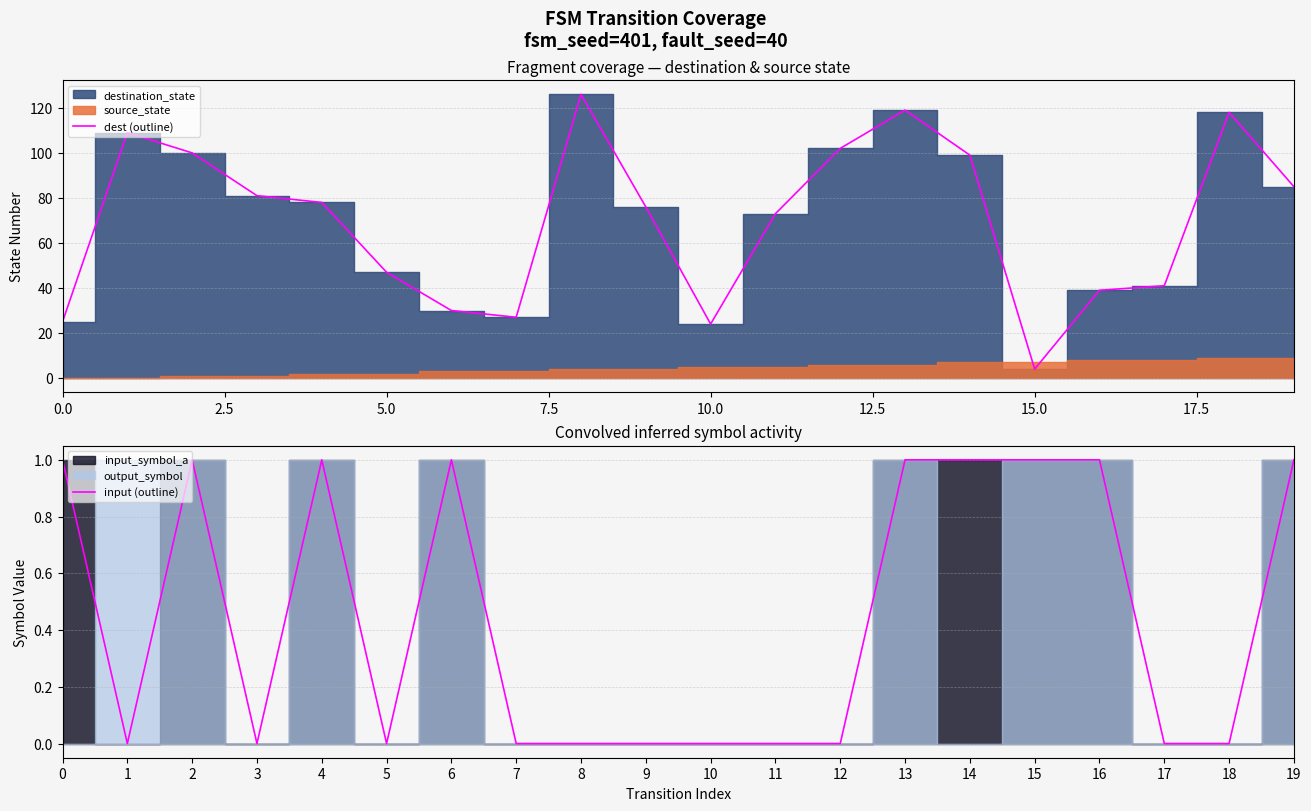

Is it true that input (outline) equals 1 at 9?

False